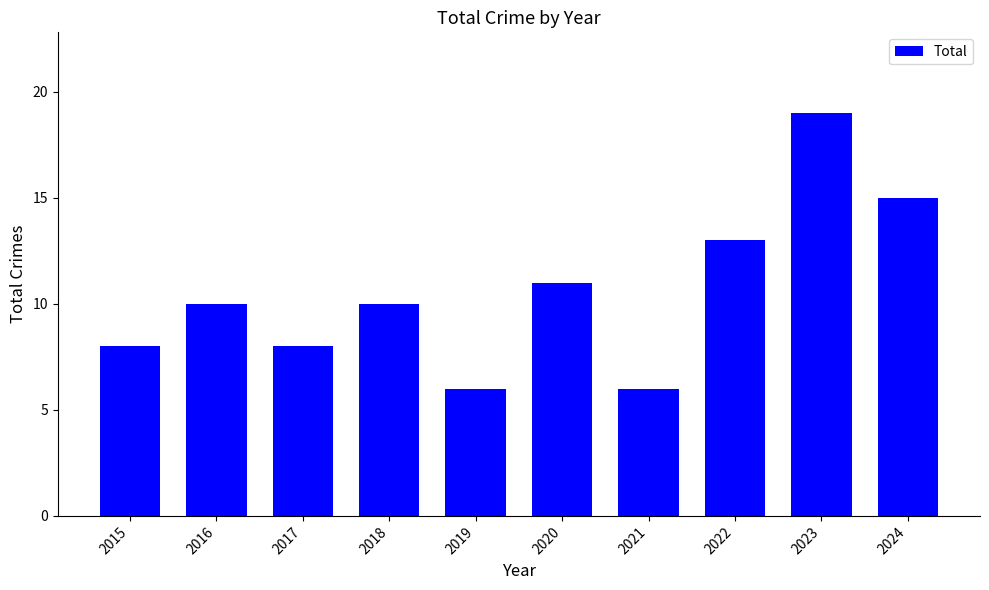

What is the smallest value displayed?

6